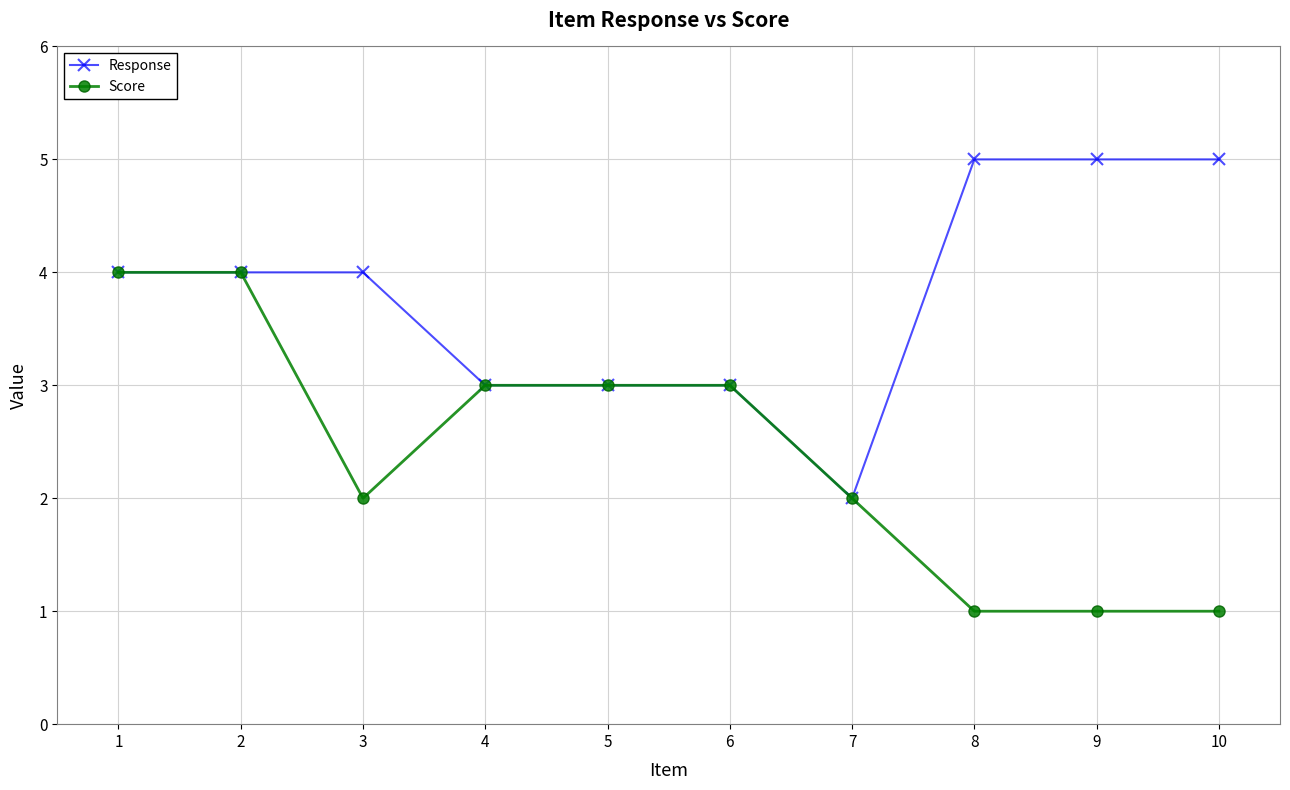

Rank the series by their average value, from highest to lowest.

Response, Score